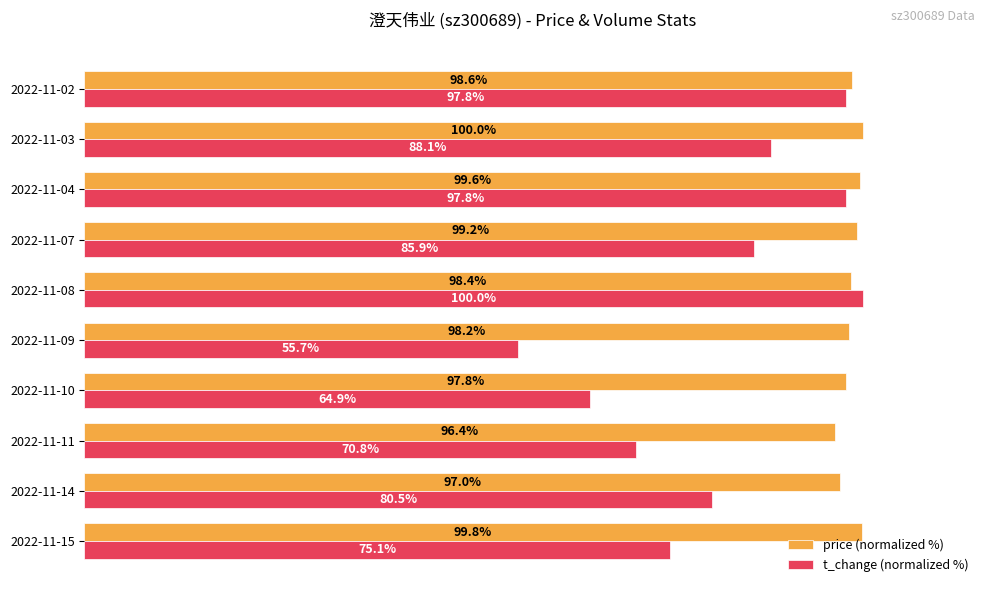

Which series has the widest spread of values?

t_change (normalized %)